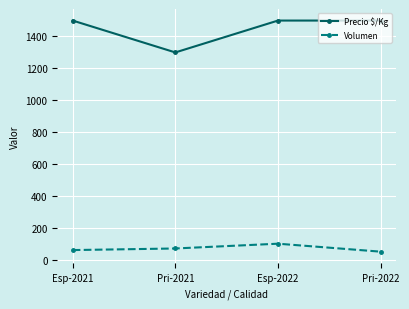

Which series changed the most between Pri-2021 and Esp-2022?

Precio $/Kg